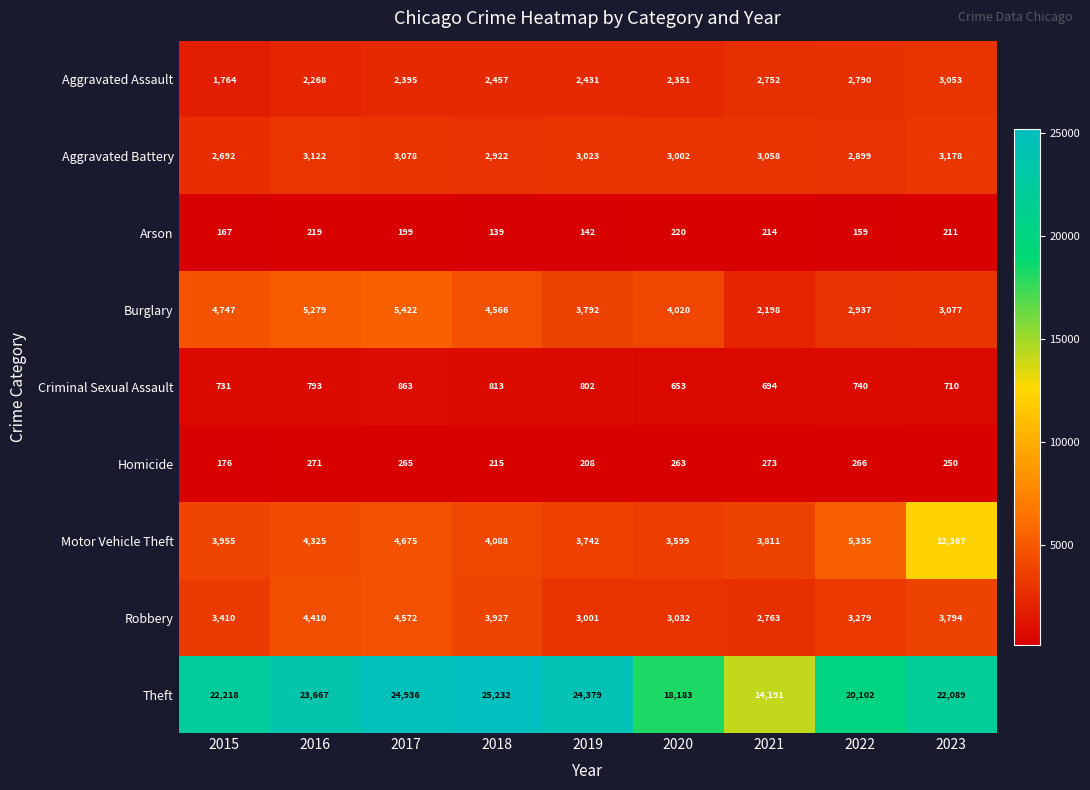

What is the spread (max minus min) of values at 2018?

25093